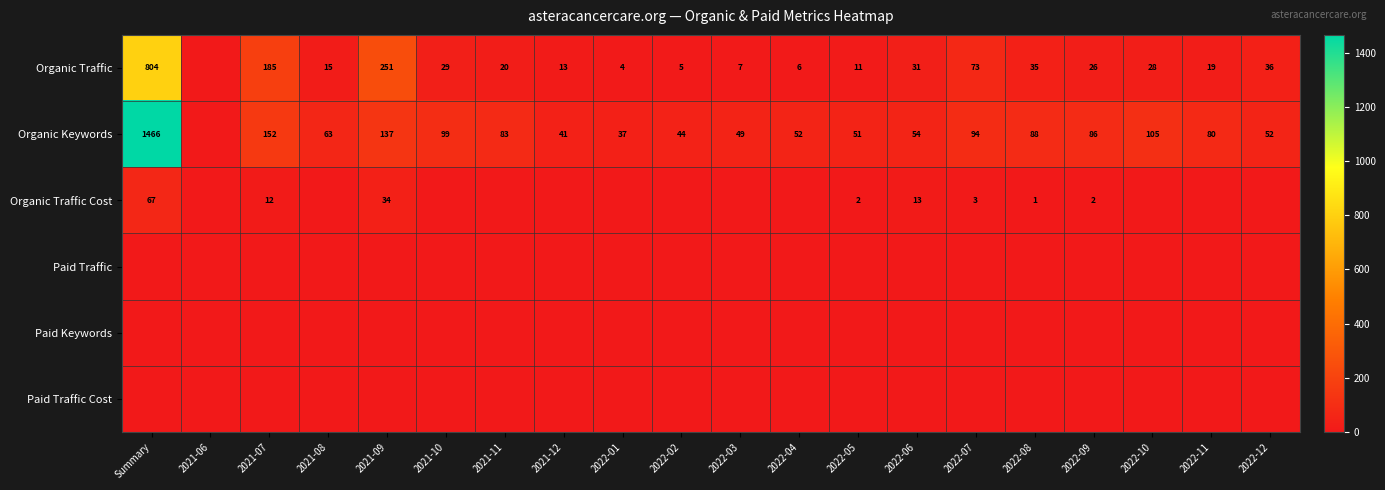

Is it true that Organic Keywords equals 129 at 2022-07?

False